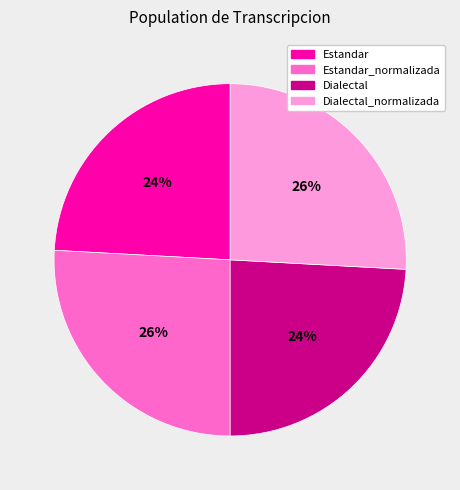

Combined, do Estandar_normalizada and Dialectal_normalizada account for over 50%?

Yes